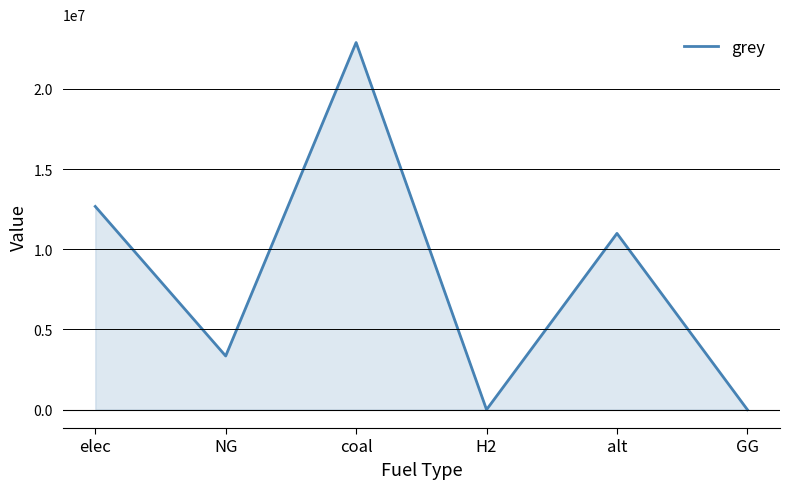

How many lines are shown in the chart?

1